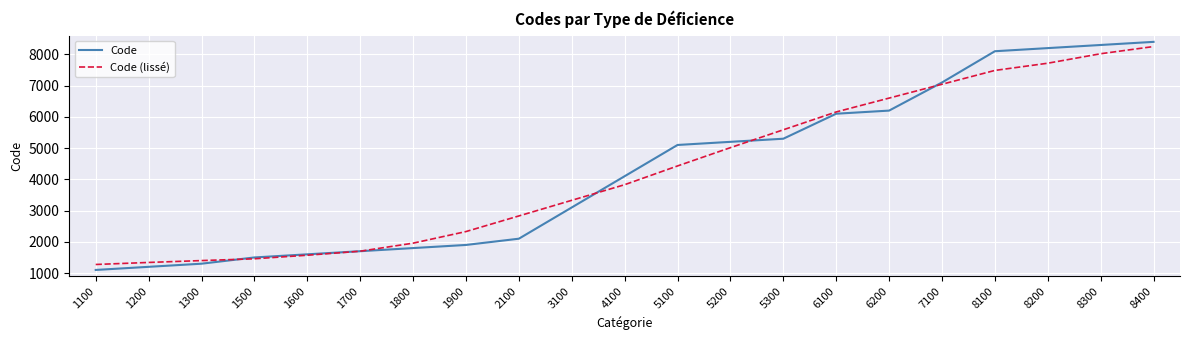

Rank the series at 5100 from highest to lowest value.

Code, Code (lissé)